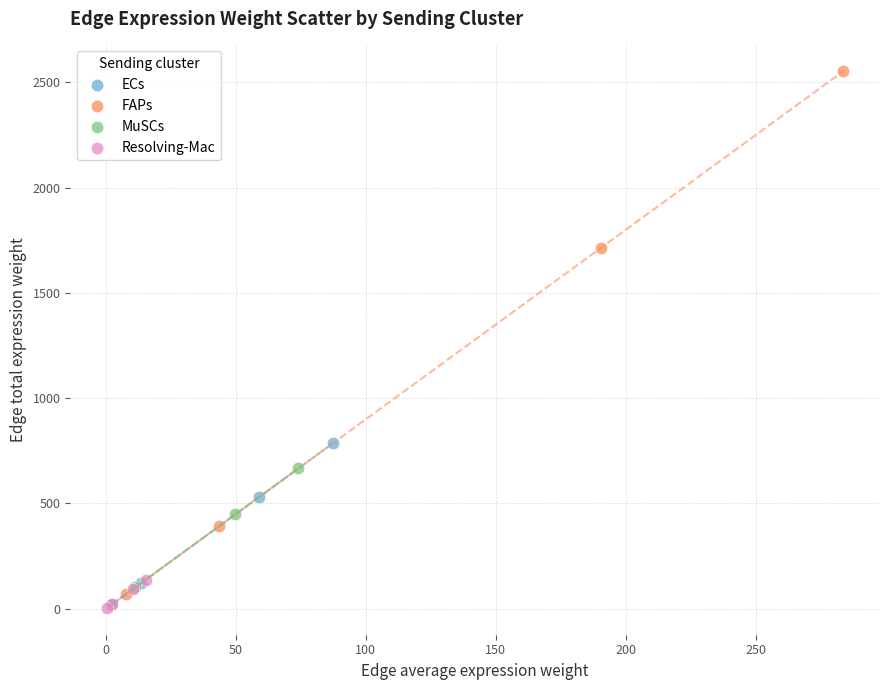

What are all the series names shown in the legend?

ECs, FAPs, MuSCs, Resolving-Mac